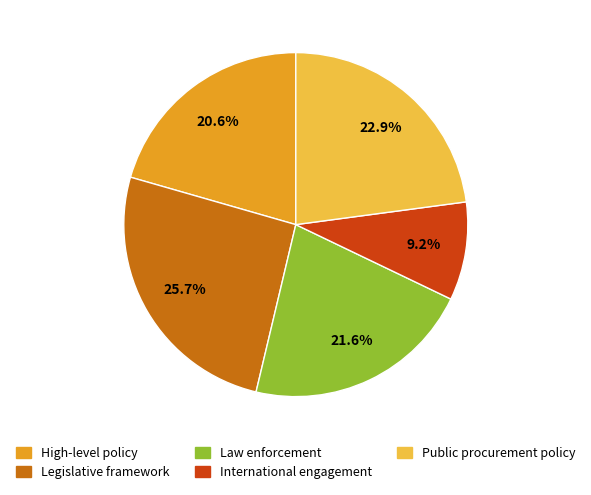

Is there a majority slice in this chart?

No